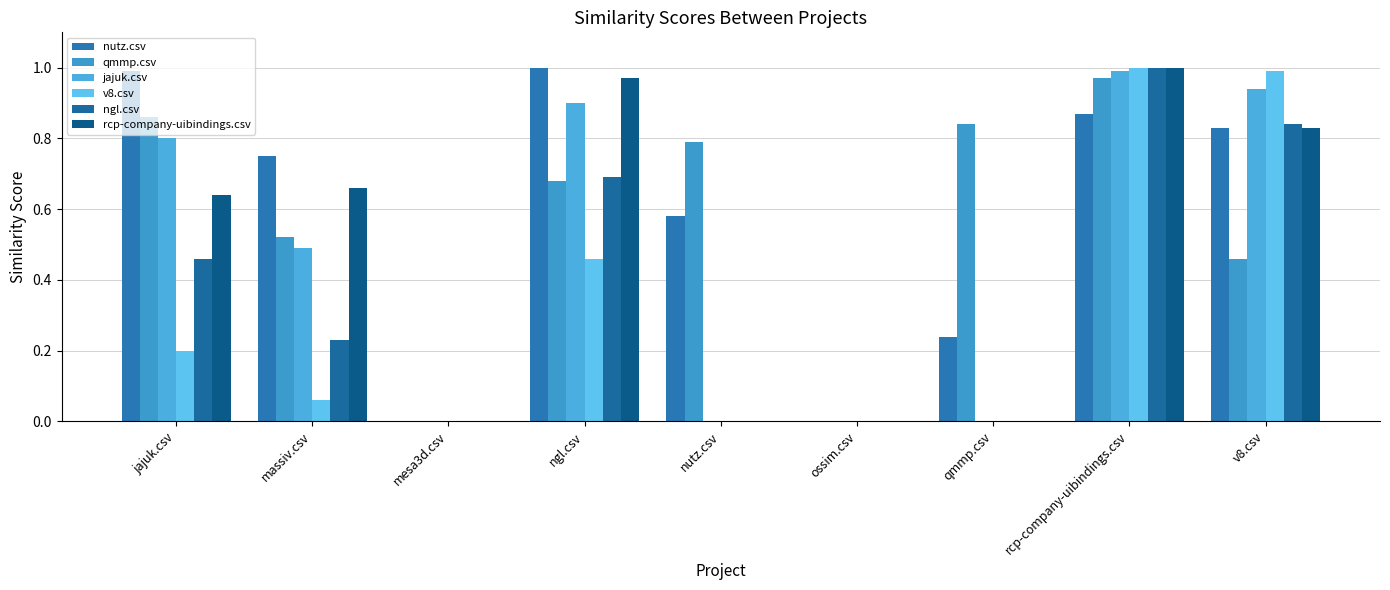

What position from the right is jajuk.csv?

9